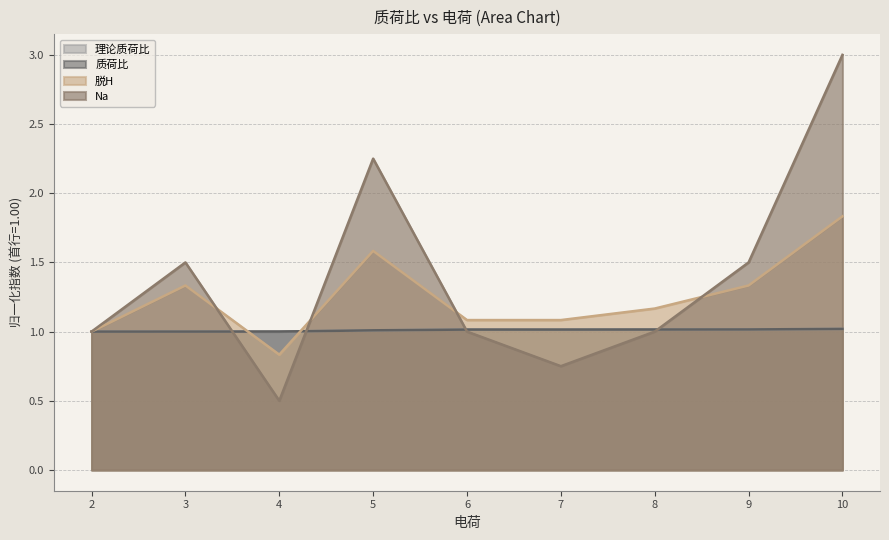

Reading left to right, transcribe all the data shown in this chart.

理论质荷比: 2=1.0	3=1.0	4=1.0	5=1.0	6=1.0	7=1.0	8=1.0	9=1.0	10=1.0
质荷比: 2=1.0	3=1.0	4=1.0	5=1.0	6=1.0	7=1.0	8=1.0	9=1.0	10=1.0
脱H: 2=1.0	3=1.3	4=0.8	5=1.6	6=1.1	7=1.1	8=1.2	9=1.3	10=1.8
Na: 2=1.0	3=1.5	4=0.5	5=2.2	6=1.0	7=0.8	8=1.0	9=1.5	10=3.0